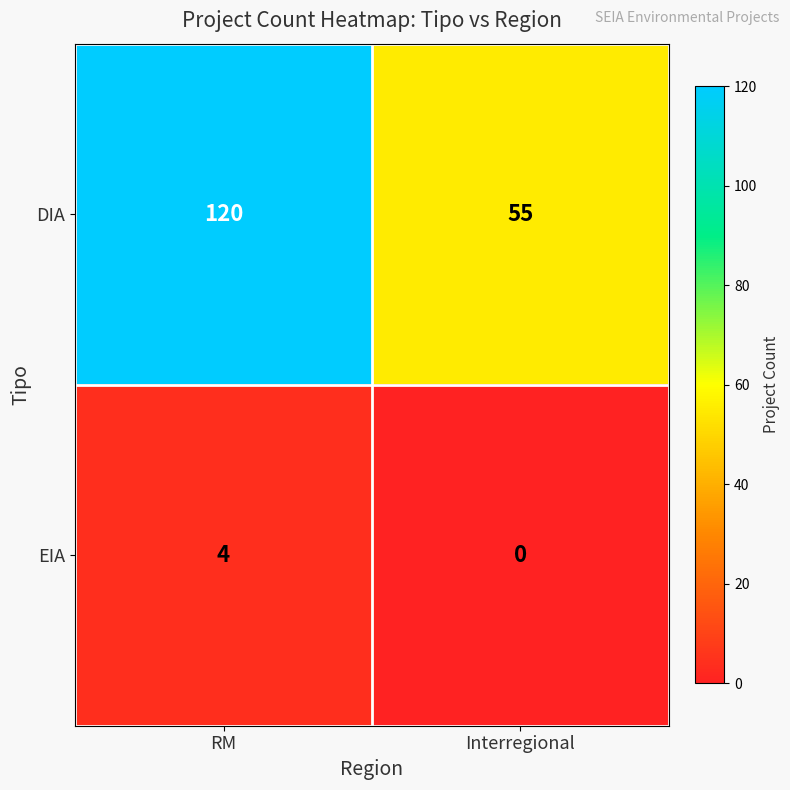

List the series in order of their overall mean, highest first.

DIA, EIA